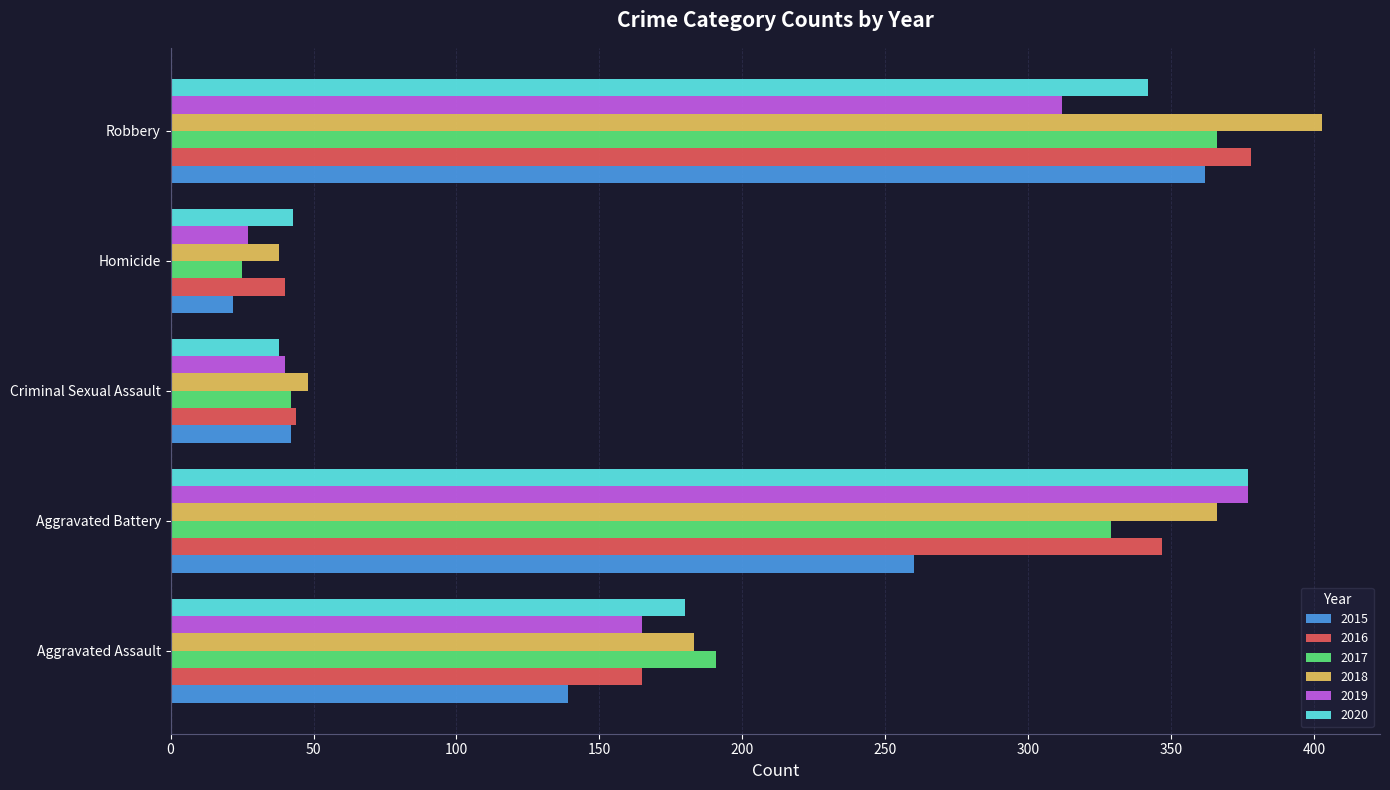

At how many categories does at least one series exceed 150?

3